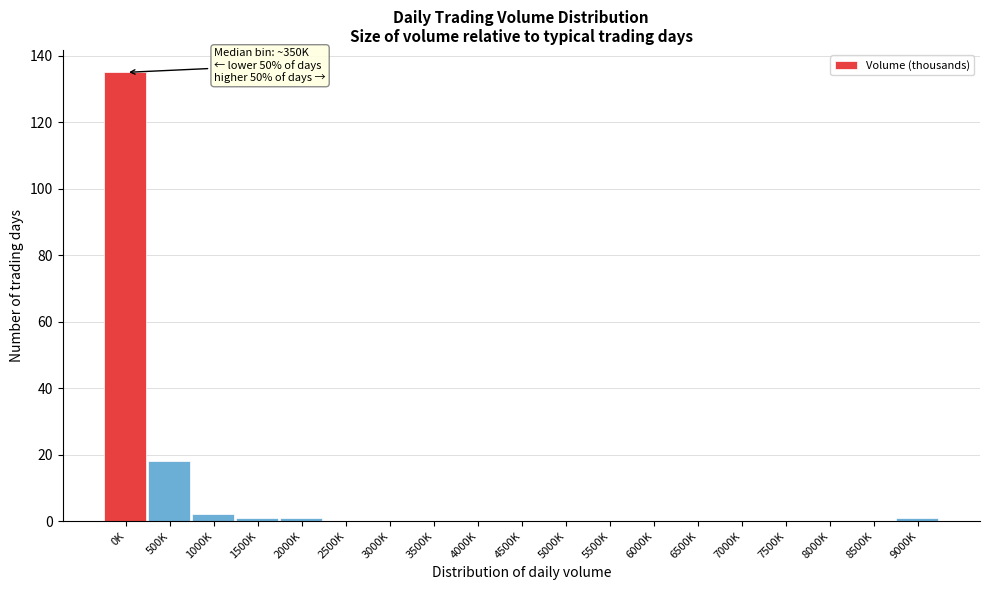

Reading right to left, extract all data points from this chart.

9000K=1	8500K=0	8000K=0	7500K=0	7000K=0	6500K=0	6000K=0	5500K=0	5000K=0	4500K=0	4000K=0	3500K=0	3000K=0	2500K=0	2000K=1	1500K=1	1000K=2	500K=18	0K=135